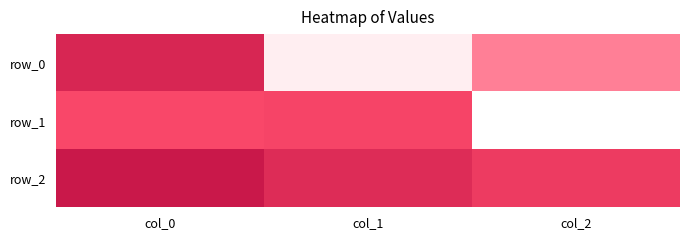

At which label is row_2 closest to 0?

col_2